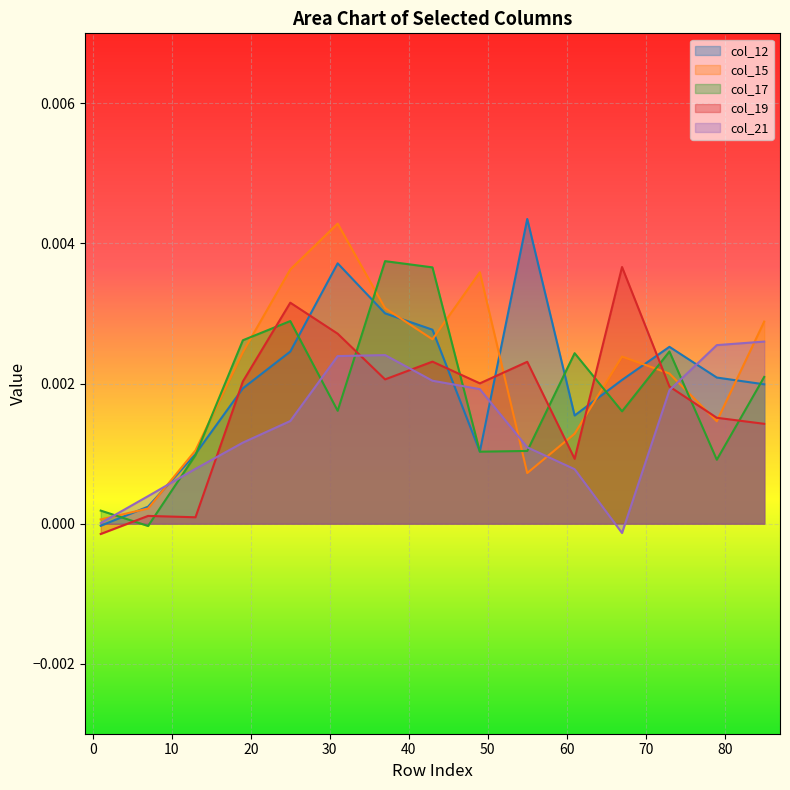

Rank the series at 37 from highest to lowest value.

col_17, col_15, col_12, col_21, col_19